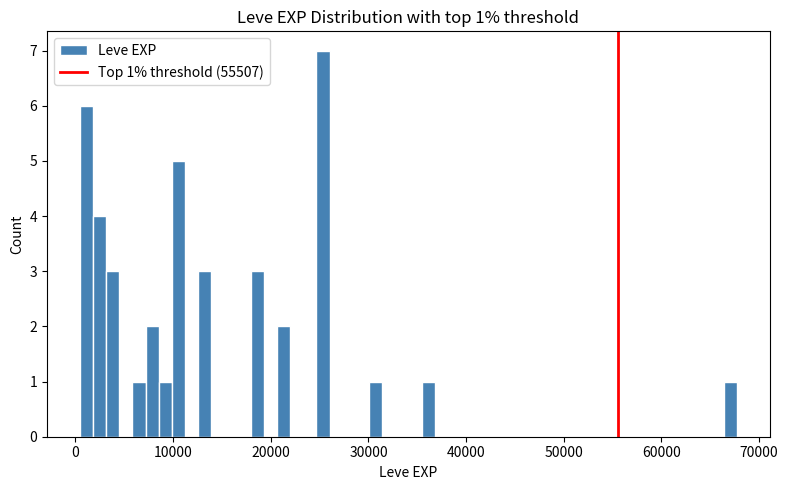

Read against the x-axis, roughly where is the centre of the tallest bar?

25000